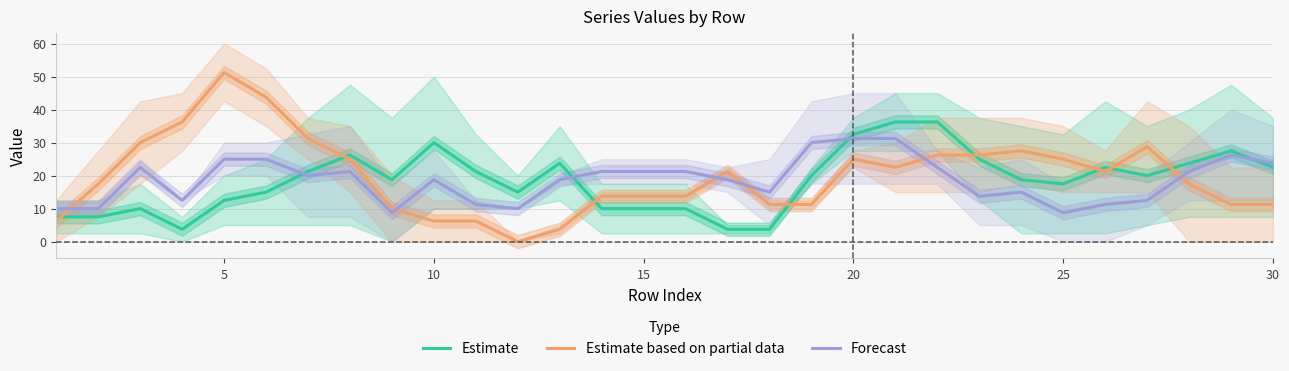

What is the minimum value for Estimate?

3.8